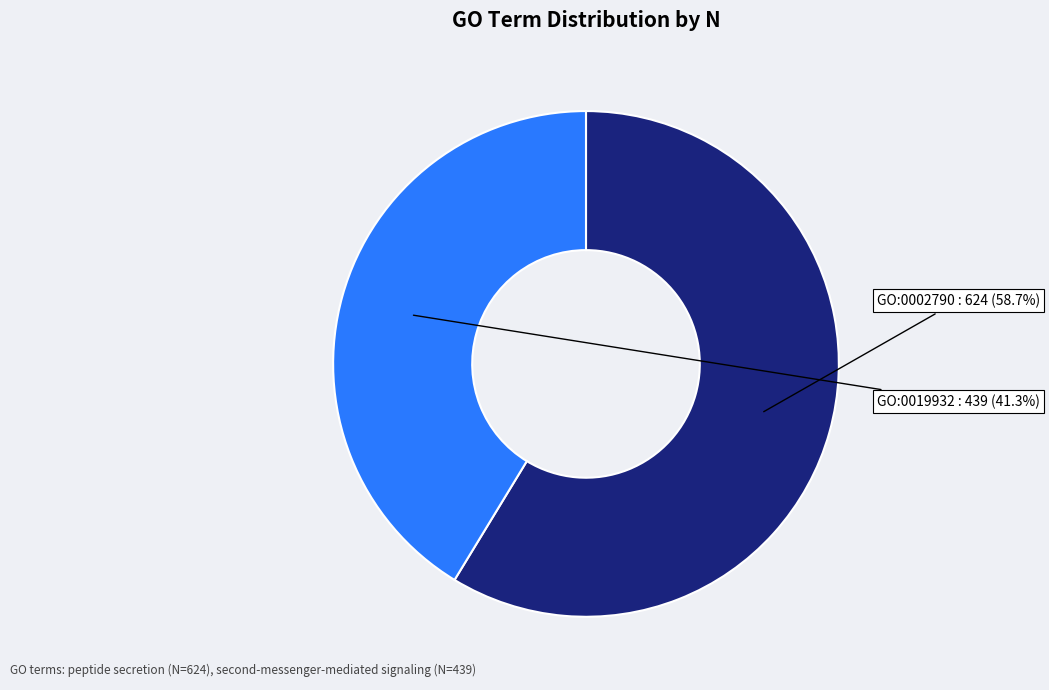

Is GO:0002790 the majority of the pie?

Yes